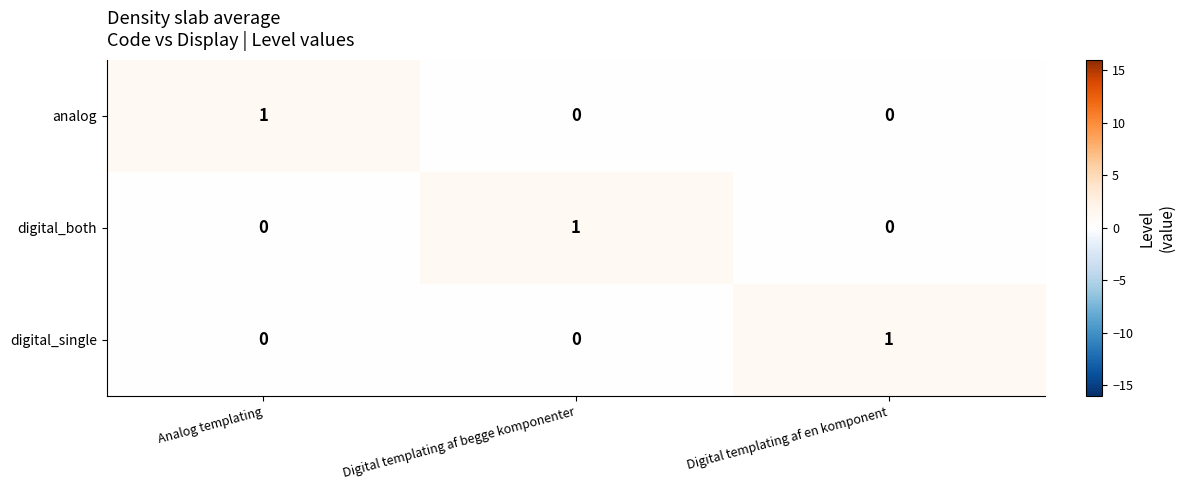

How many digital_both values are between 0 and 1?

3